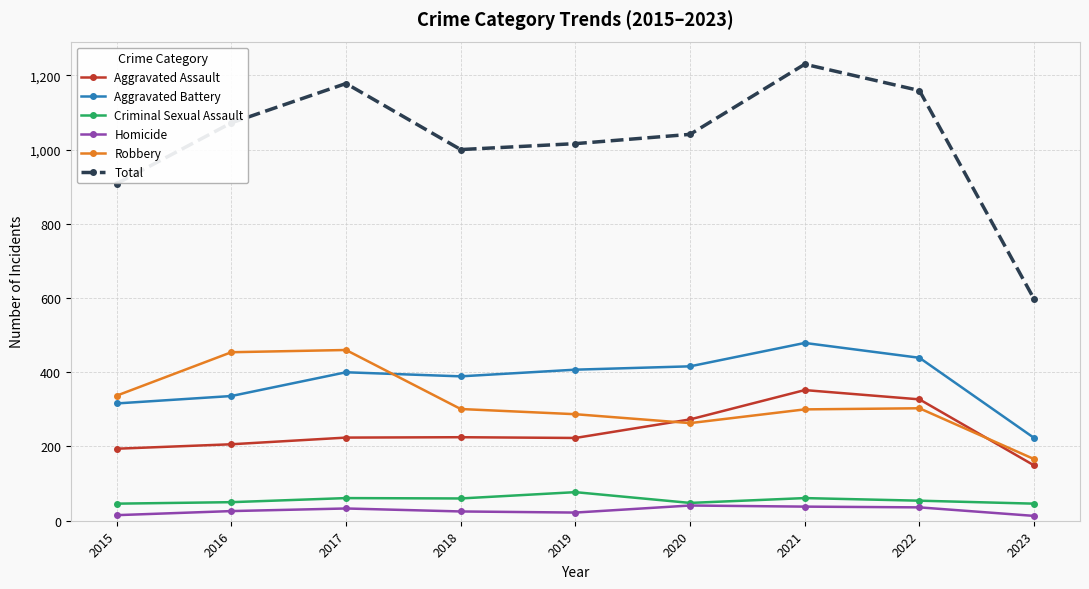

Count the number of categories in the chart.

9